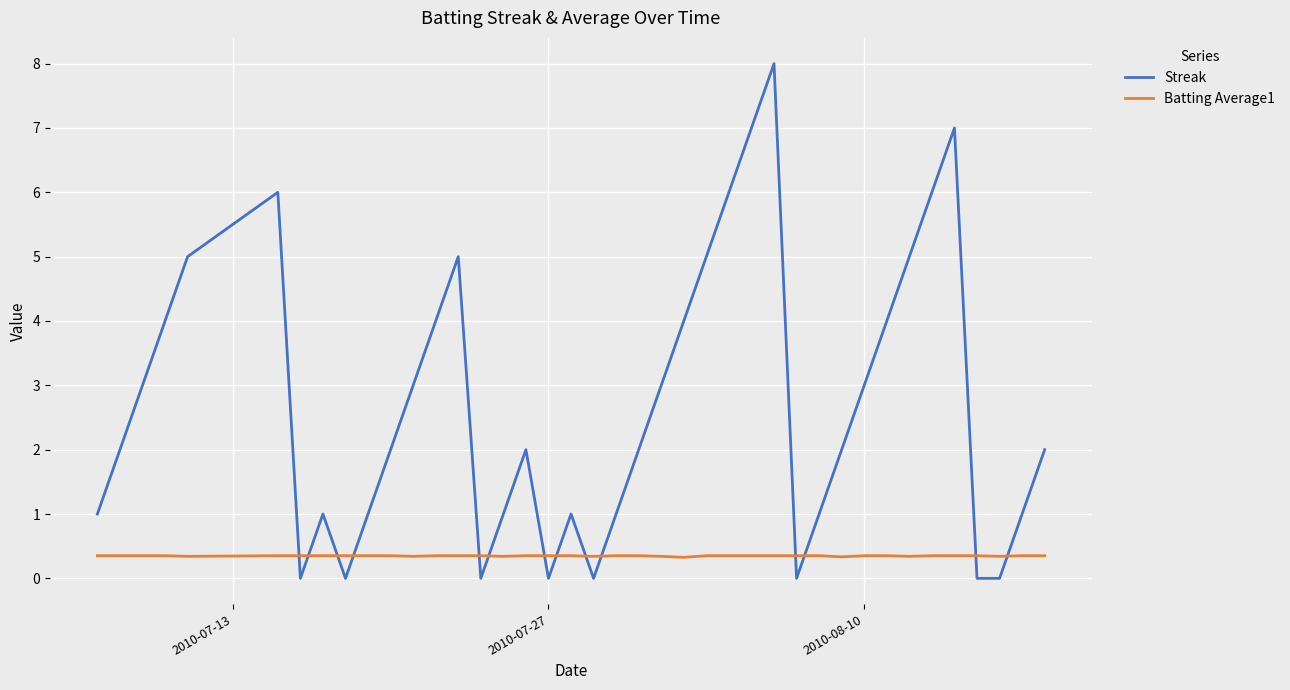

What is the maximum value shown in the chart?

8.0